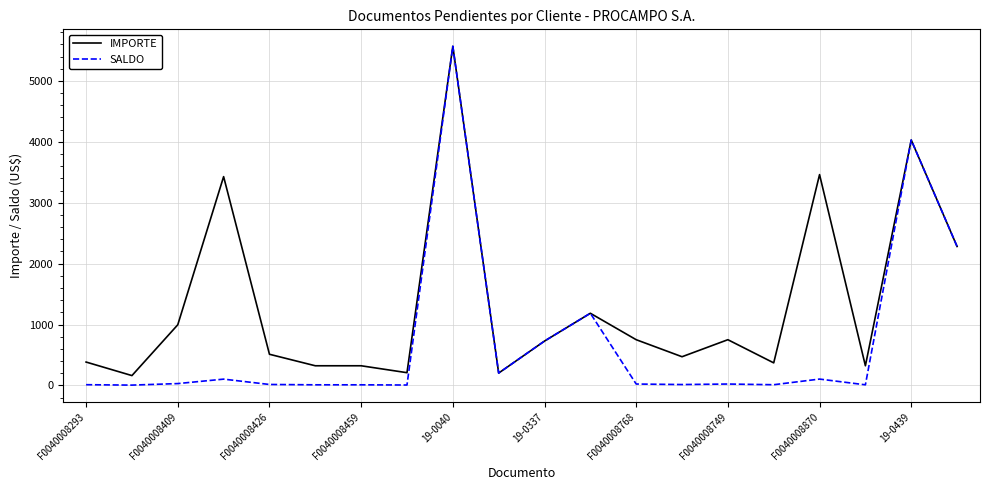

What is the highest value of the SALDO series?

5569.4